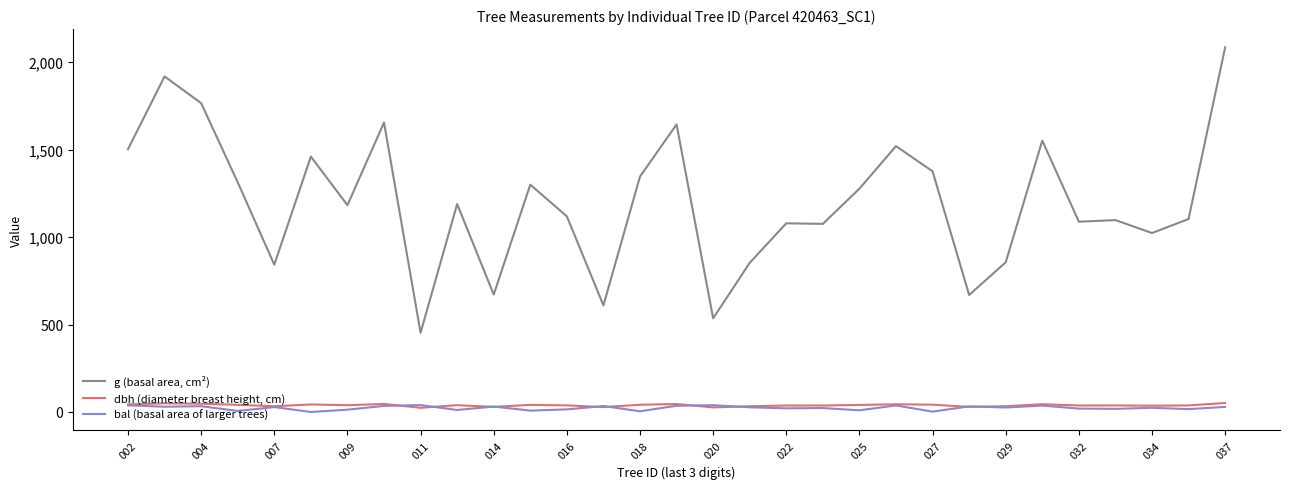

What is the greatest value displayed?

2085.6